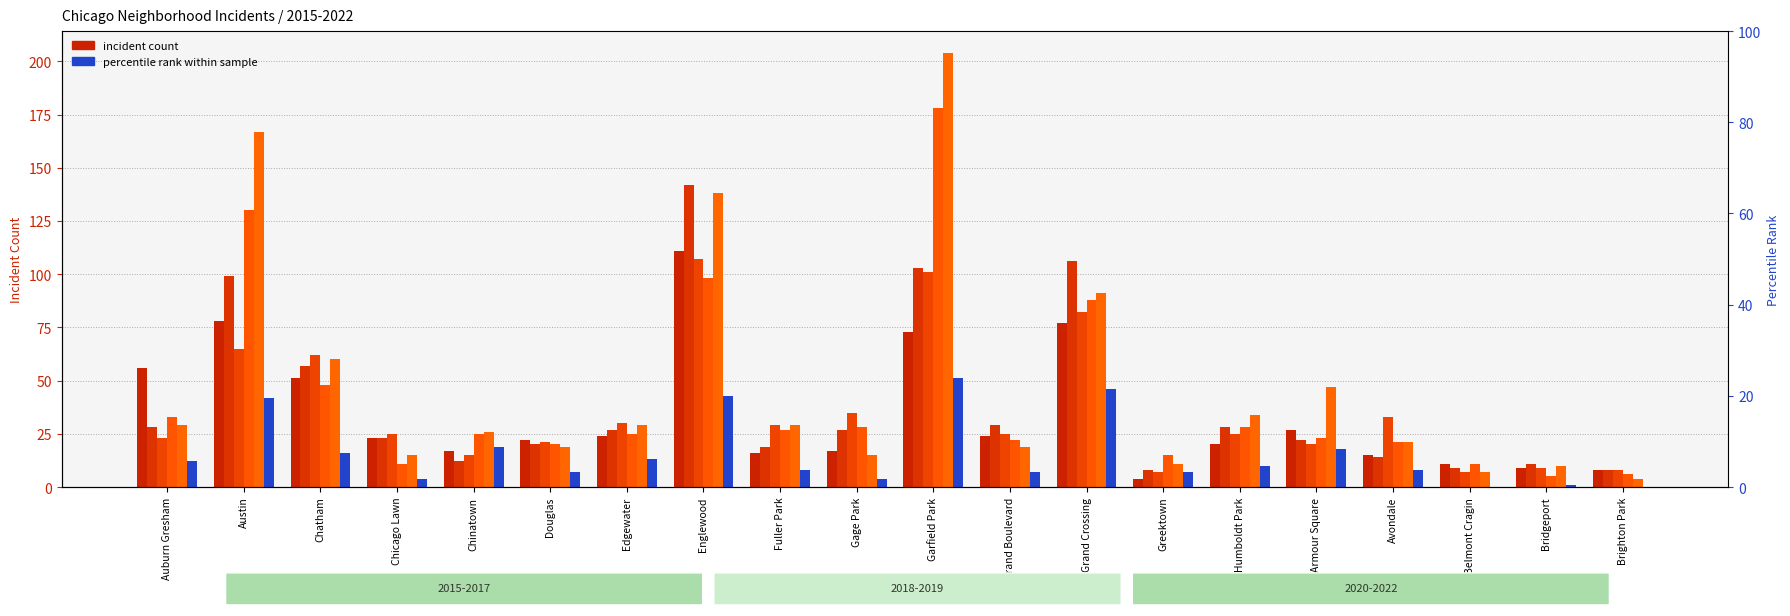

What is the difference between the second highest and second lowest values in the 2018 series?

124